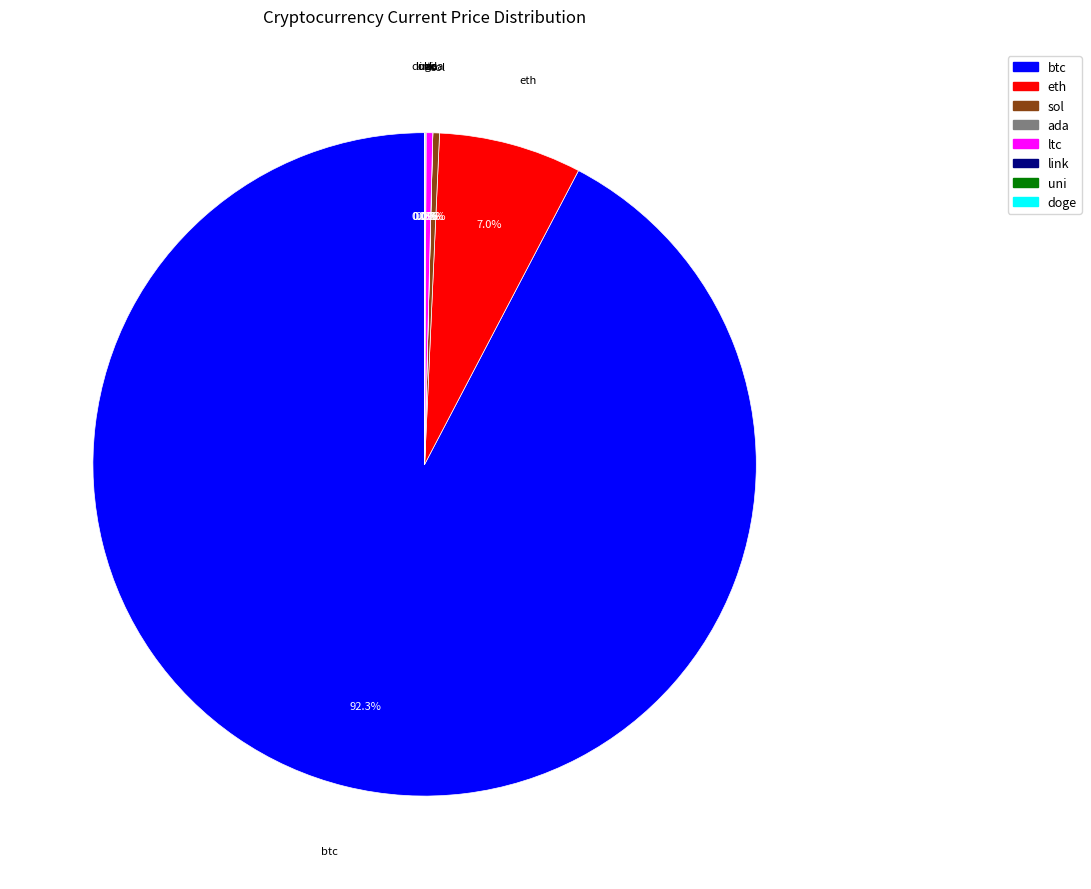

Which category has the biggest portion of the pie?

btc